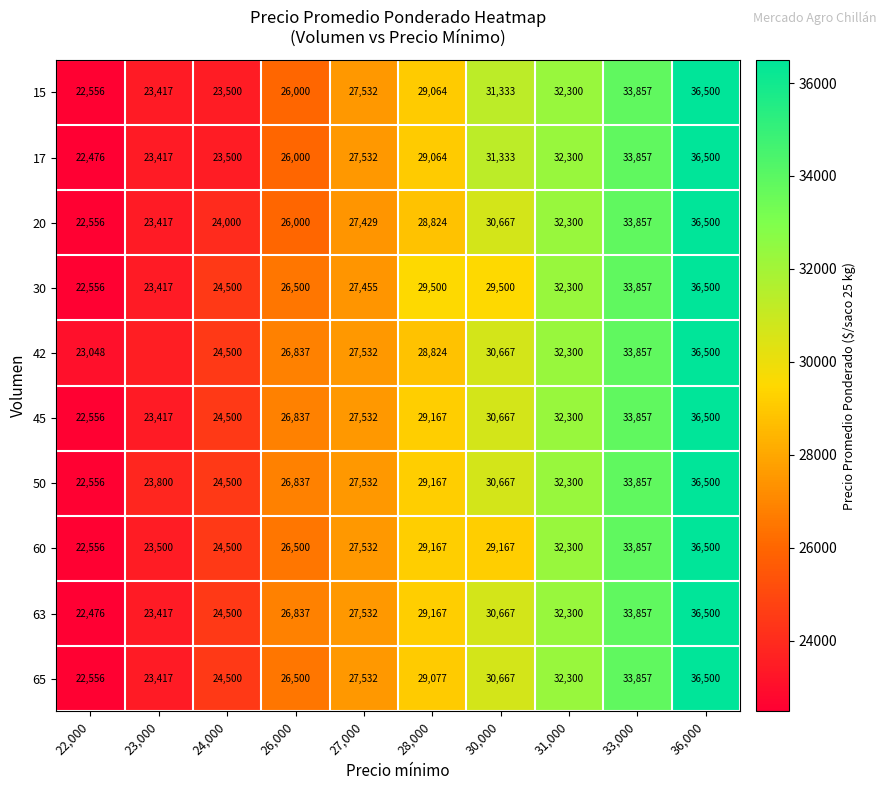

Between 30,000 and 33,000, which series saw the biggest shift?

60